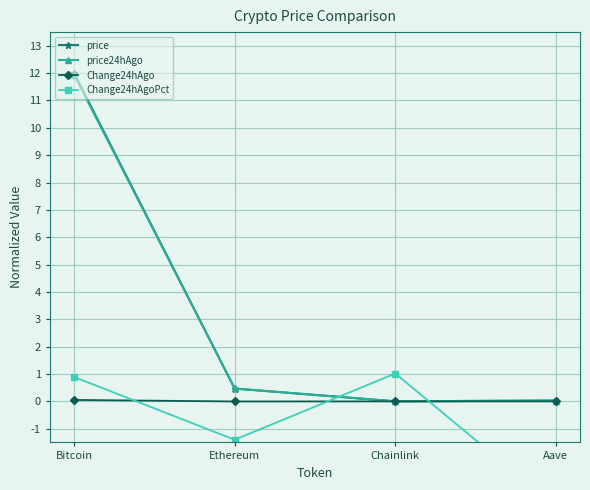

What is the sum of all Change24hAgoPct values?

-3.3